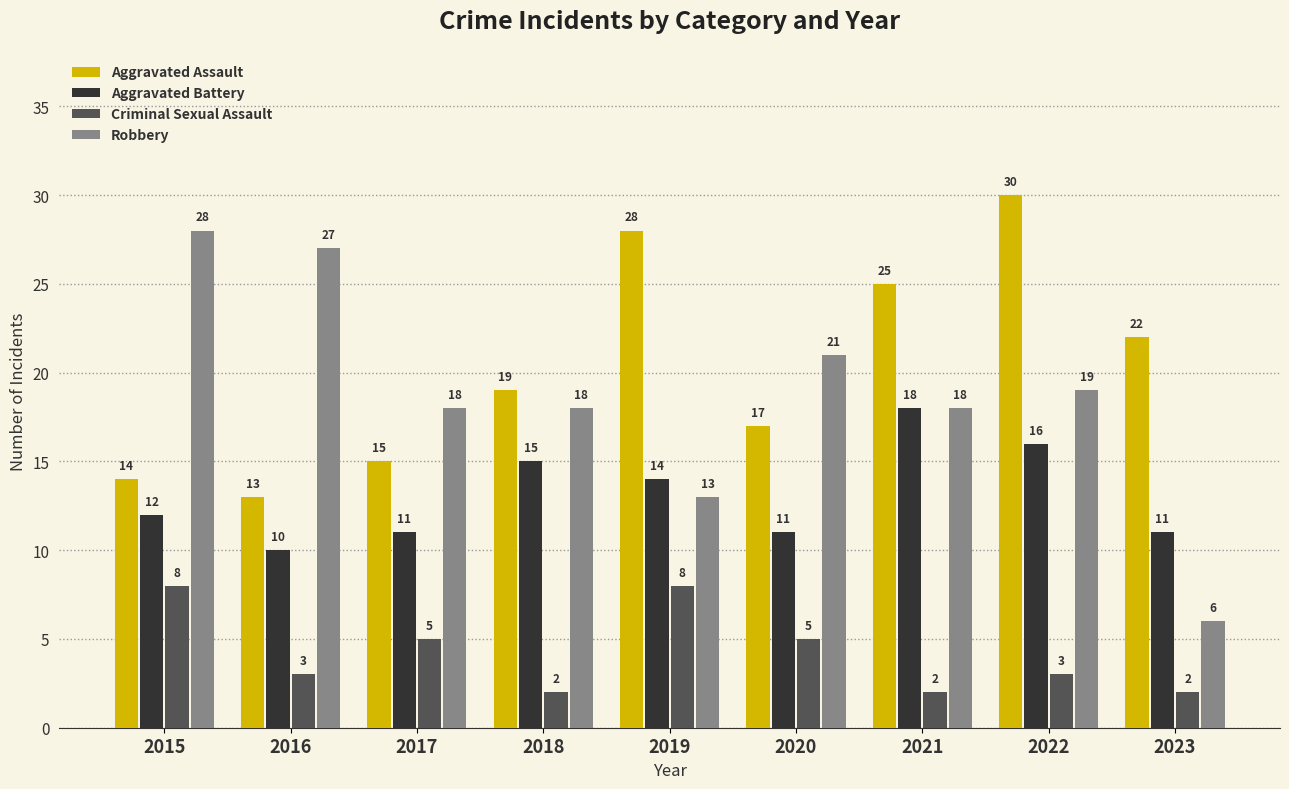

What is the value of the Criminal Sexual Assault bar at the 6th from the left?

5